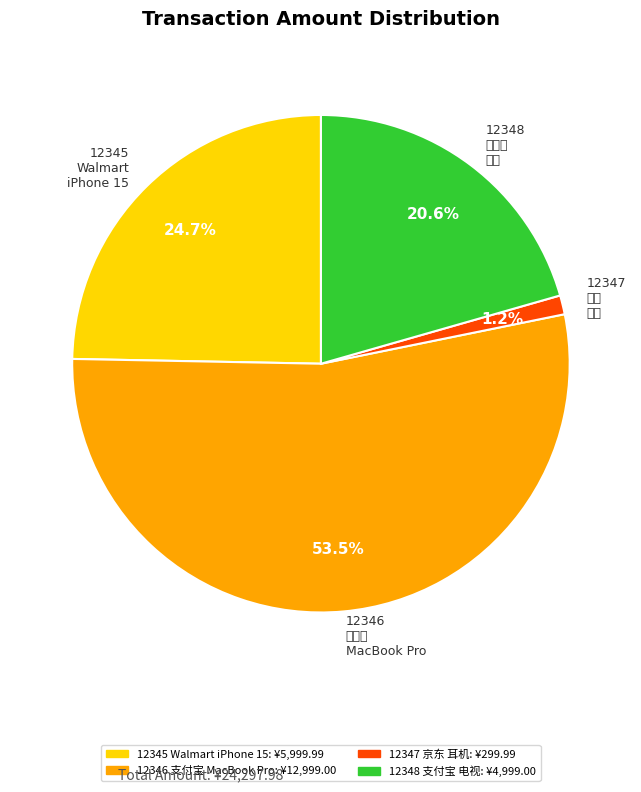

Is the sum of 12345 Walmart iPhone 15 and 12347 京东 耳机 greater than half?

No